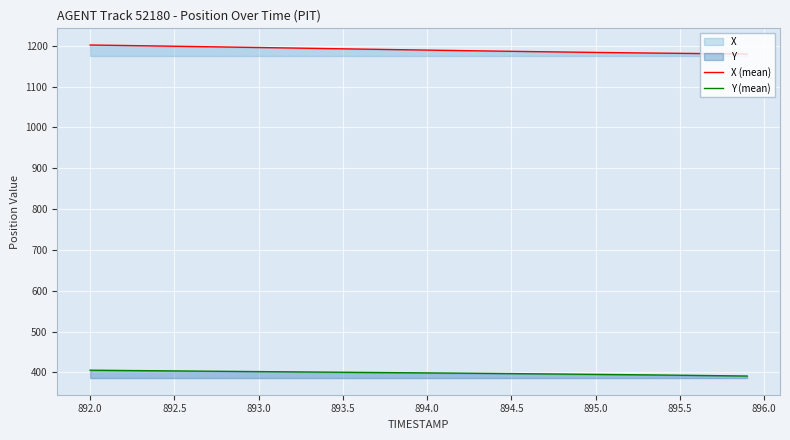

List the series in order of their overall mean, highest first.

X (mean), Y (mean)